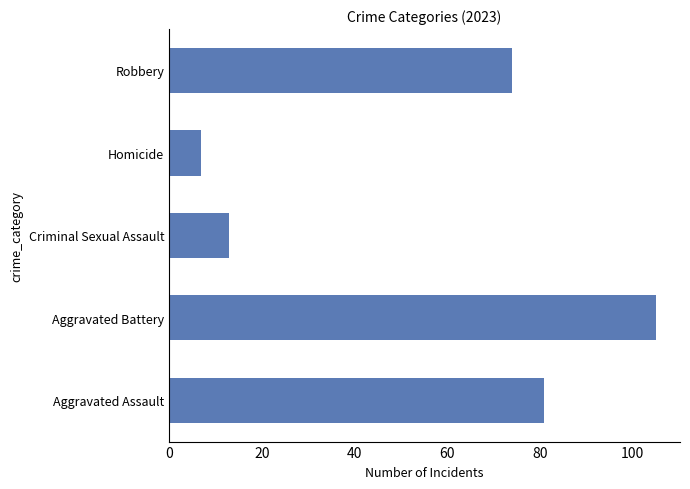

Reading top to bottom, list all the values displayed in this chart.

74	7	13	105	81